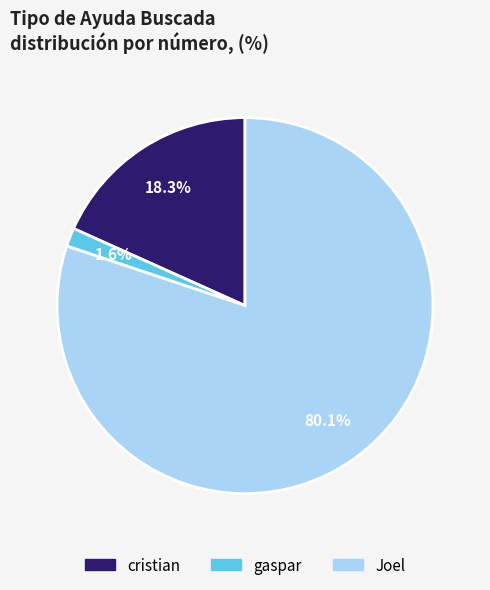

Is there a majority slice in this chart?

Yes